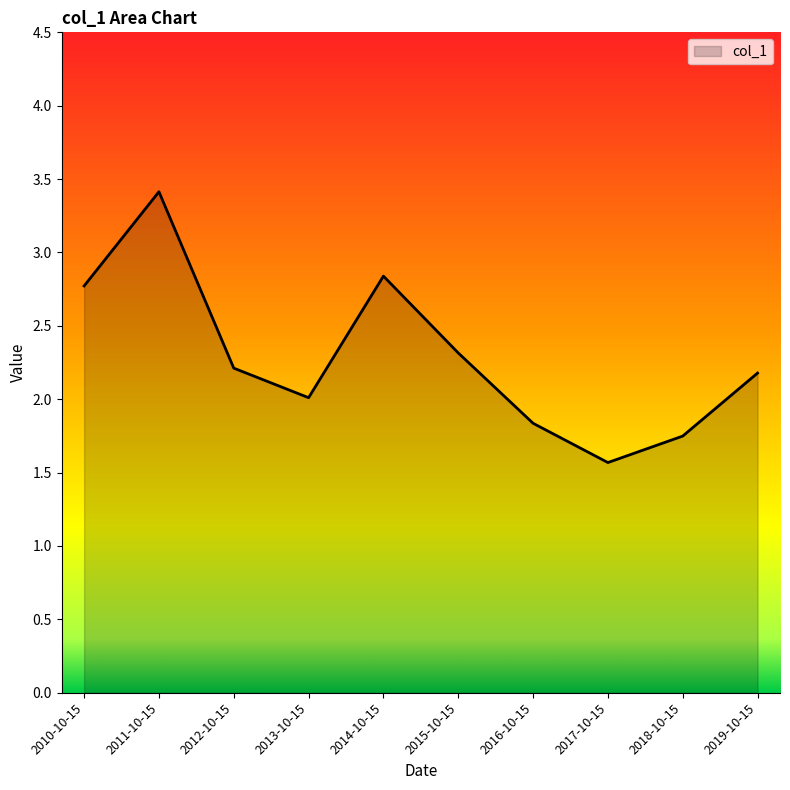

What position from the right is 2013-10-15?

7